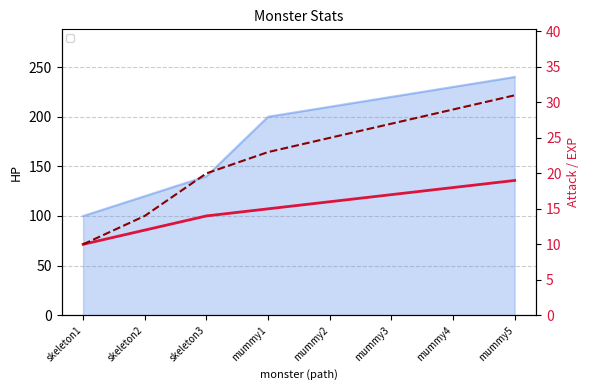

Reading left to right, list all the values displayed in this chart.

_hp: 100	120	140	200	210	220	230	240
_attack: 10	12	14	15	16	17	18	19
_exp: 10	14	20	23	25	27	29	31